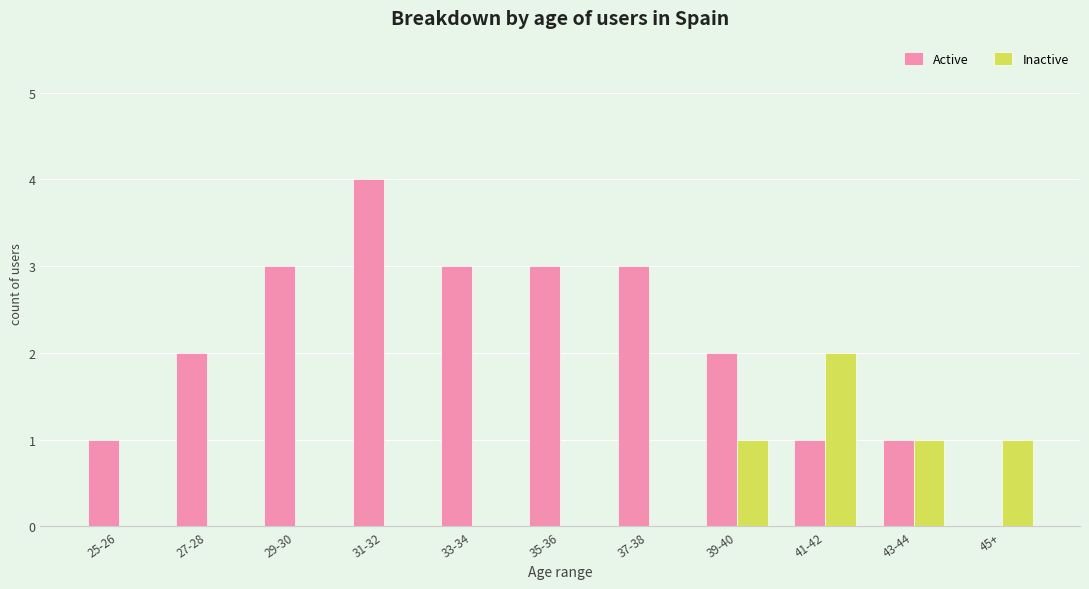

What is the sum of the Active values at 29-30 and 37-38?

6